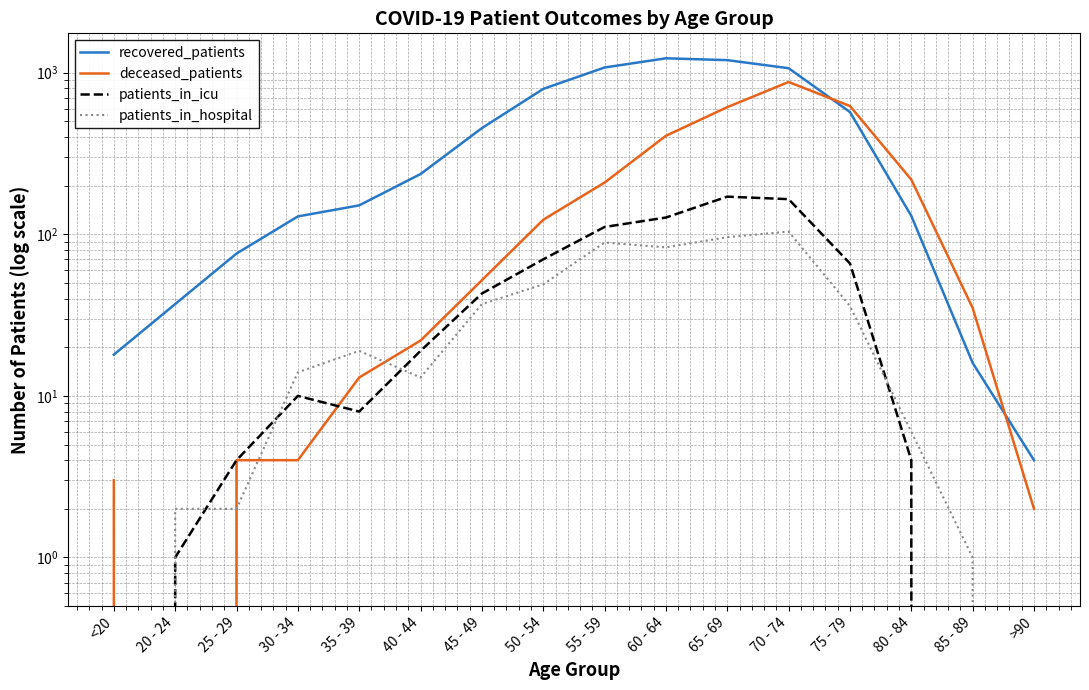

How many intersections are there between recovered_patients and deceased_patients?

2